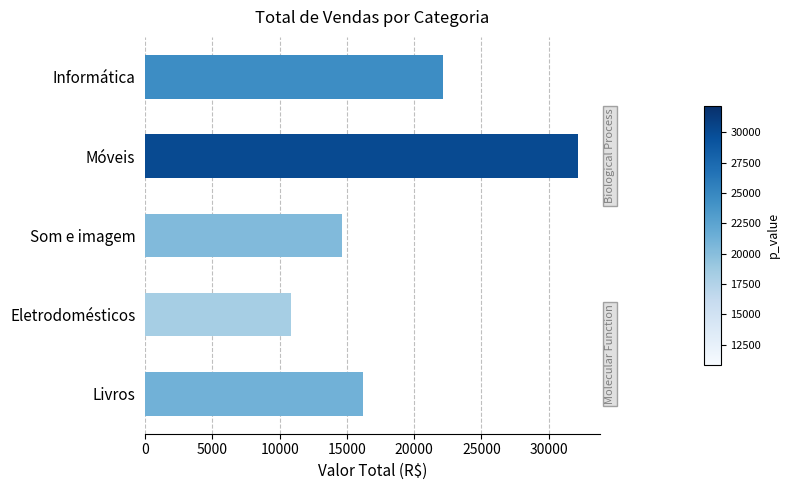

What is the maximum value shown in the chart?

32197